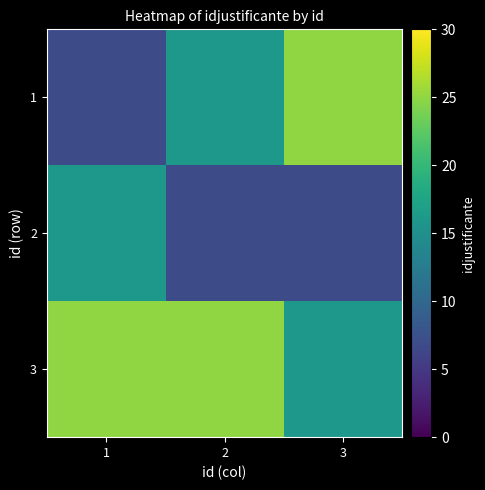

Reading right to left, what are all the values shown in this chart?

1: 3=25	2=16	1=7
2: 3=7	2=7	1=16
3: 3=16	2=25	1=25